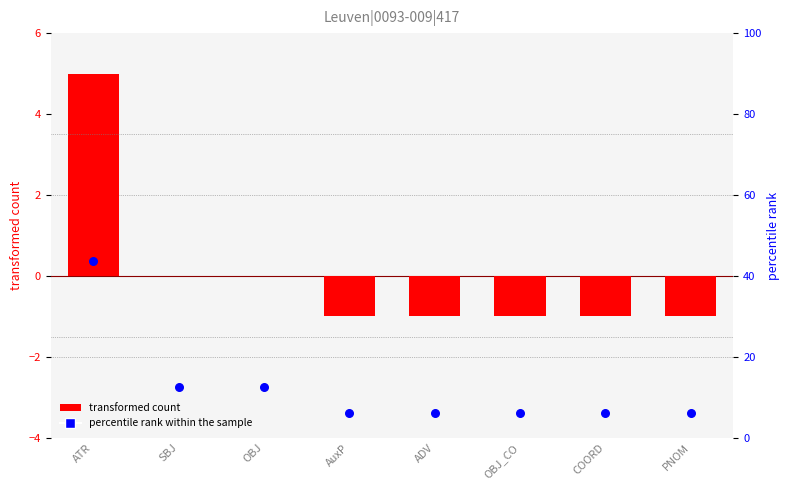

At which category is the sum across all series the highest?

ATR